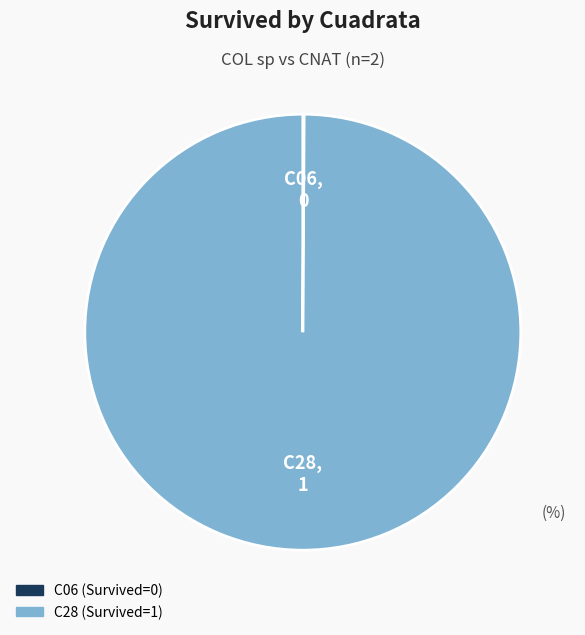

What is the largest slice in the pie chart?

C28